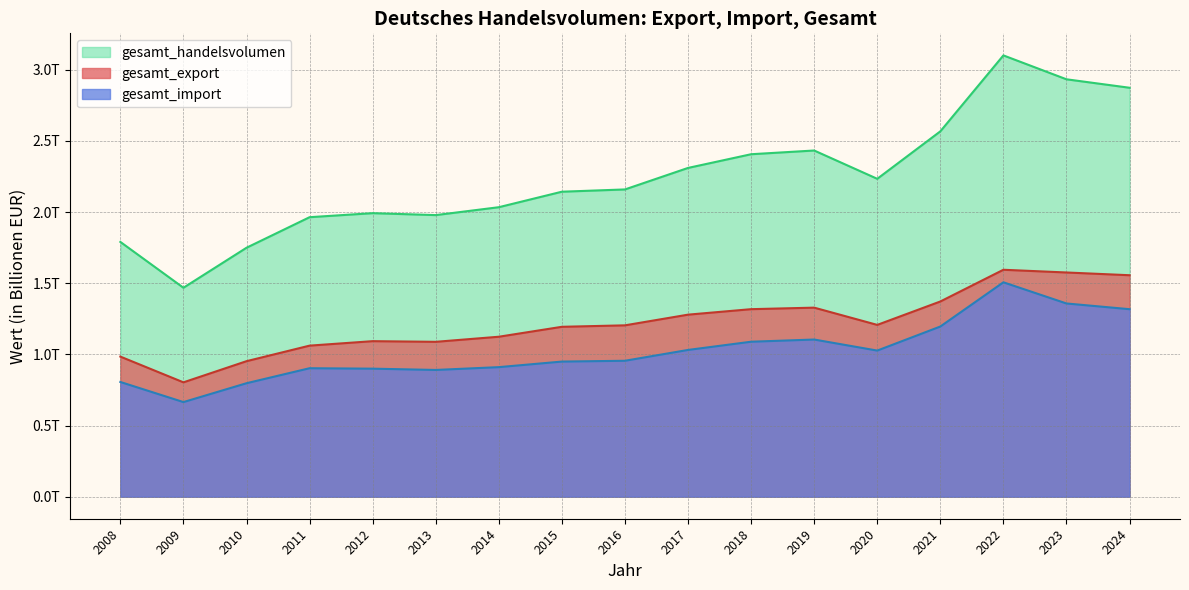

Reading left to right, what are all the values shown in this chart?

gesamt_export: 1.0	0.8	1.0	1.1	1.1	1.1	1.1	1.2	1.2	1.3	1.3	1.3	1.2	1.4	1.6	1.6	1.6
gesamt_import: 0.8	0.7	0.8	0.9	0.9	0.9	0.9	0.9	1.0	1.0	1.1	1.1	1.0	1.2	1.5	1.4	1.3
gesamt_handelsvolumen: 1.8	1.5	1.7	2.0	2.0	2.0	2.0	2.1	2.2	2.3	2.4	2.4	2.2	2.6	3.1	2.9	2.9